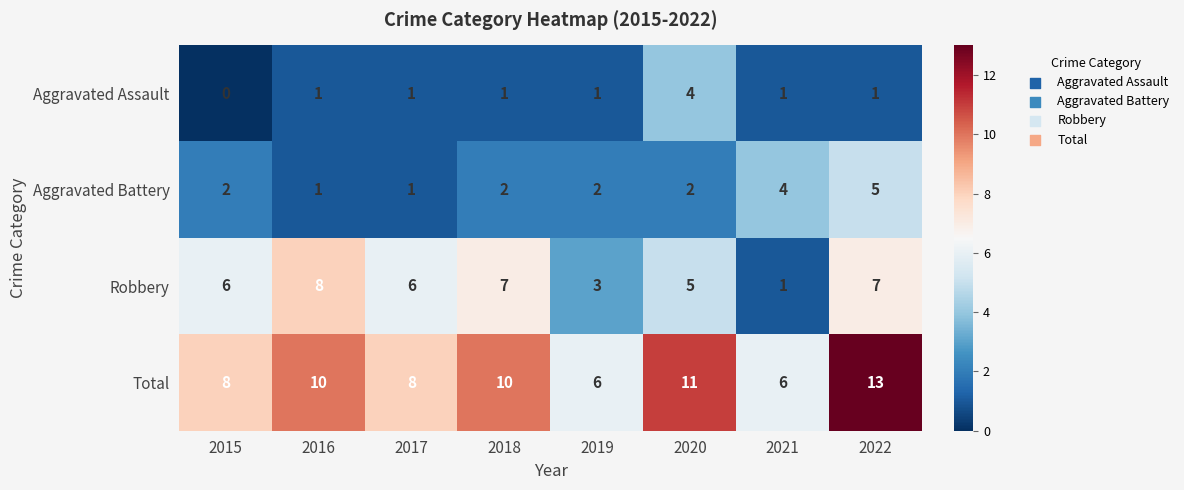

What is the sum of the Robbery values at 2022 and 2020?

12